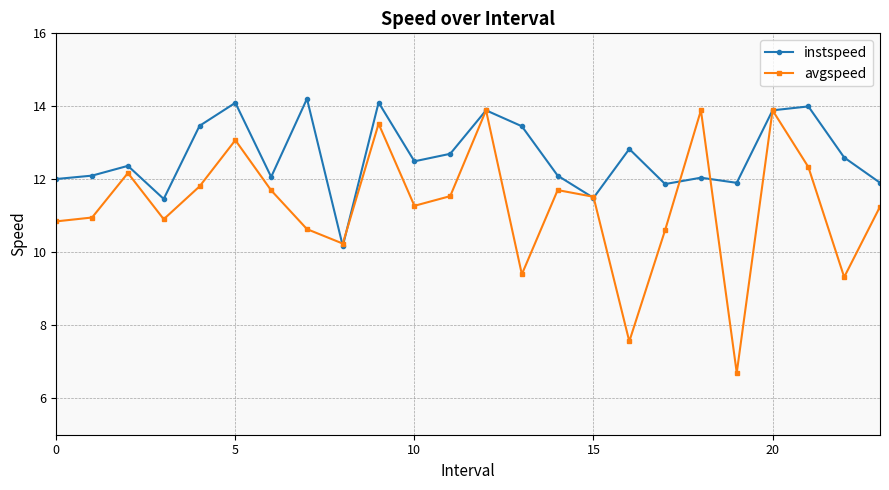

What is the minimum value shown in the chart?

6.7